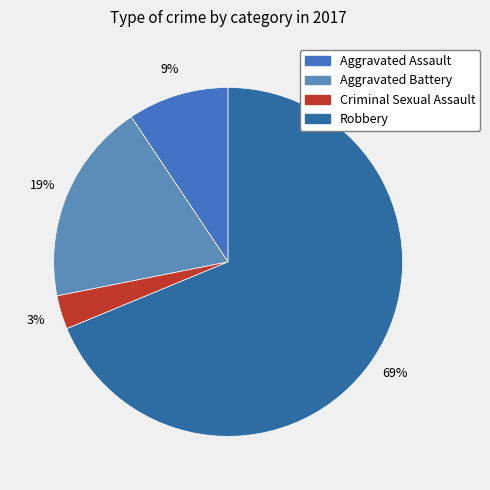

Is it true that Aggravated Battery is 19% of the pie?

True